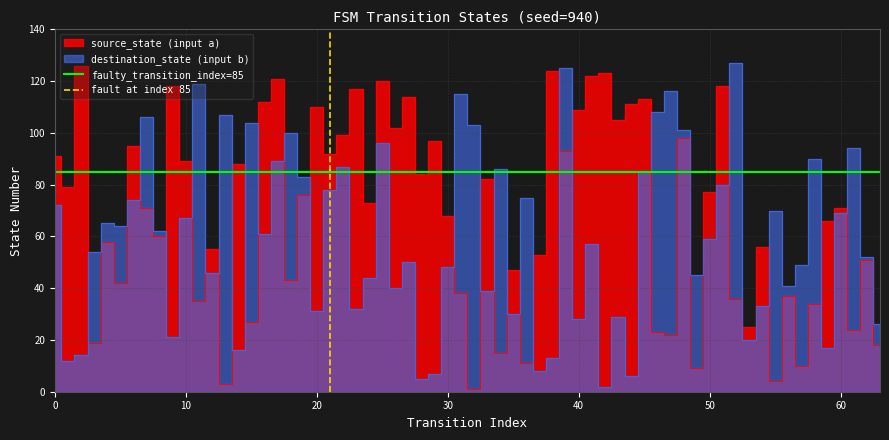

What is the sum of all fault at index 85 values?

1